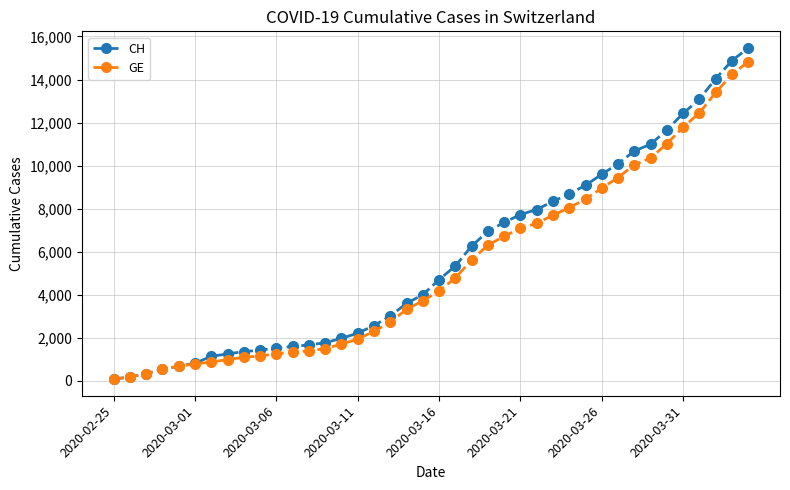

How many lines are shown in the chart?

2